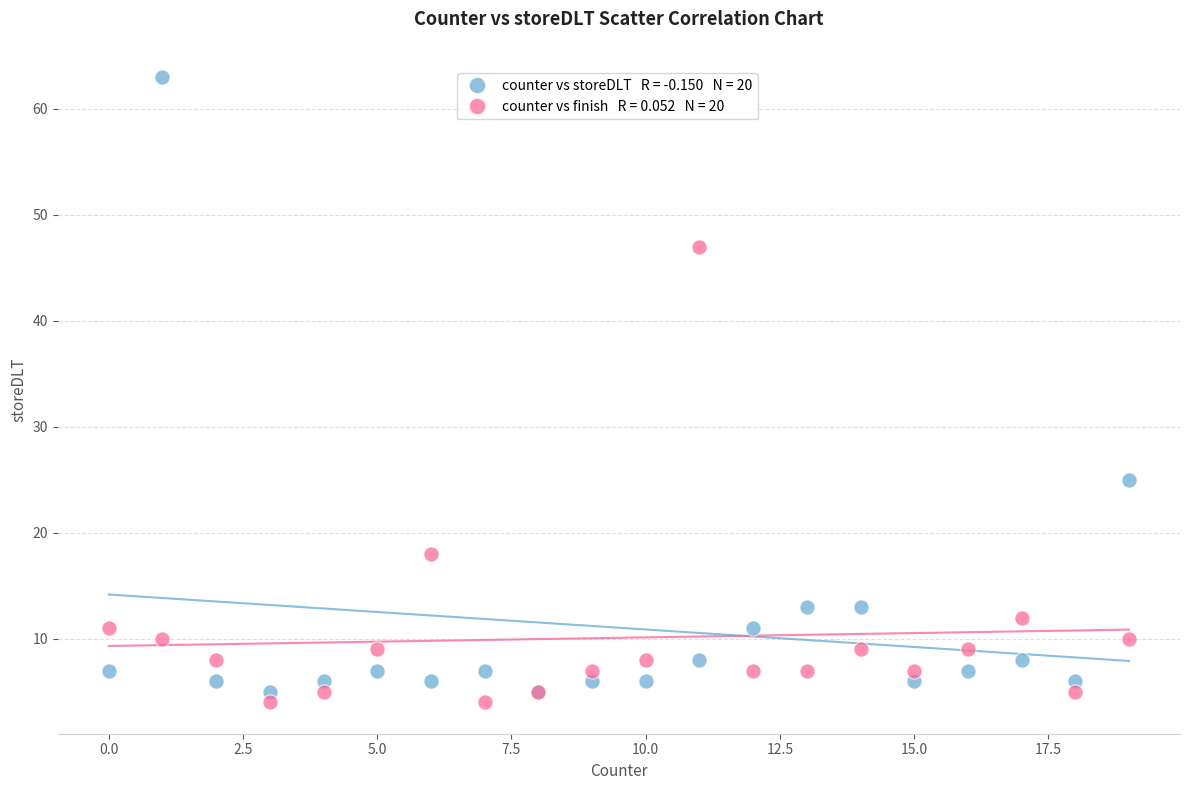

Across all series, what Y value is closest to 33?

25